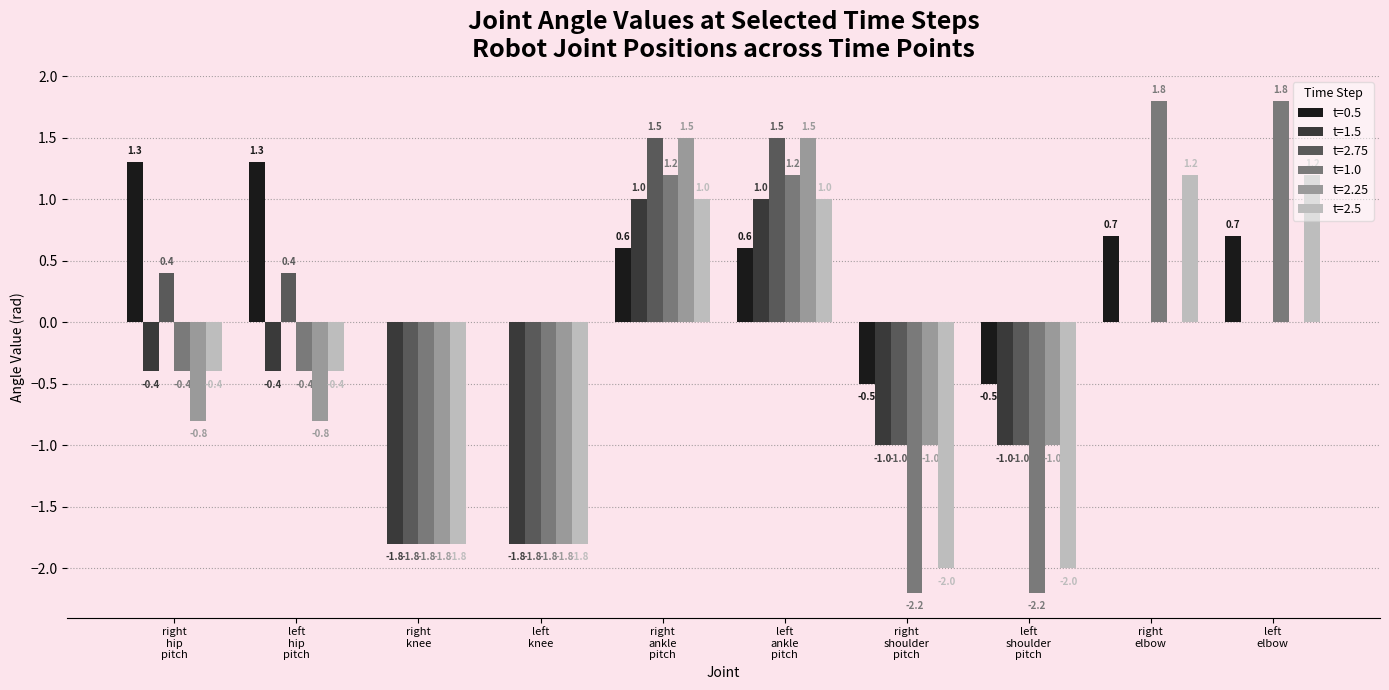

Which series has the largest range (max minus min)?

t=1.0